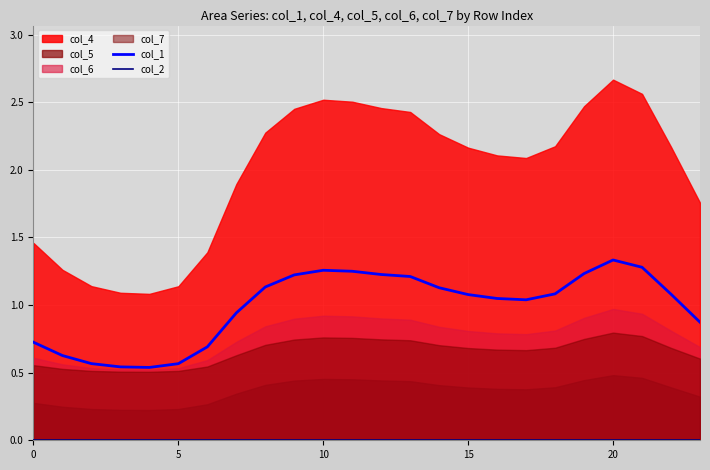

At which label does col_1 reach its peak?

20